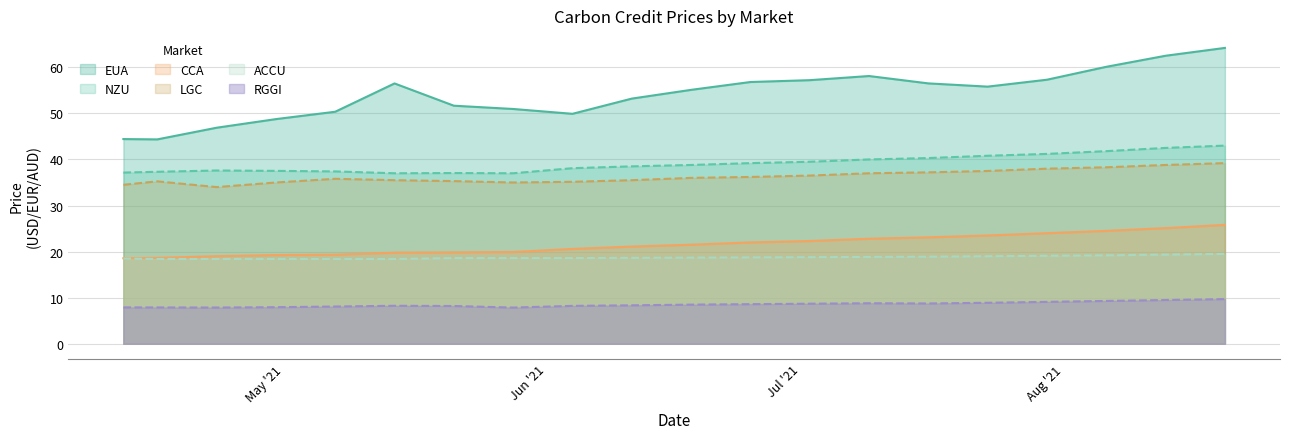

What is the greatest value displayed?

64.2